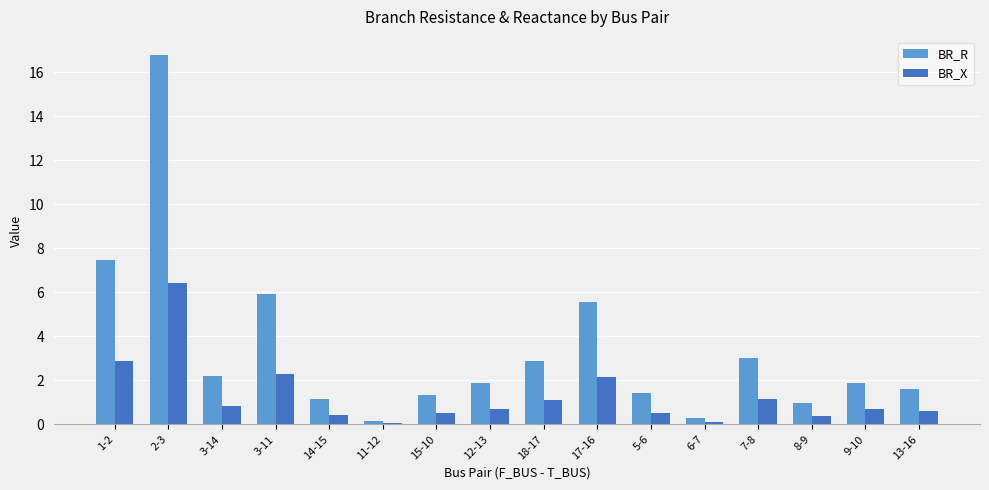

How many bars are there in each group?

2